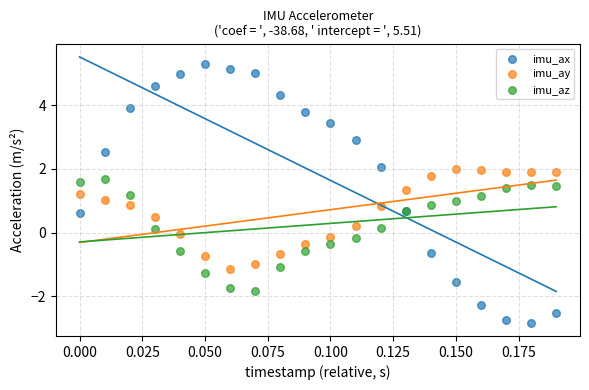

Which series has the largest Y range (max minus min)?

imu_ax